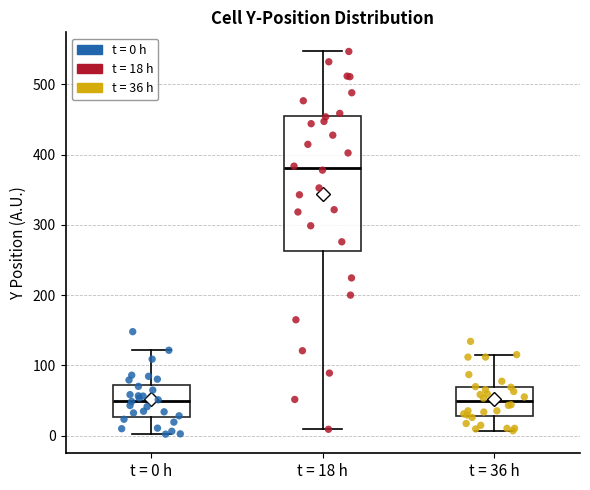

Reading left to right, transcribe this box plot: for each box, give where its median line is, the range the box spans, and where its two whiskers end, as read against the y-axis. The values are not printed on the chart, so give them approximately, as read against the axis.

t = 0 h: median 50, box 30 to 70, whiskers 0 to 120
t = 18 h: median 380, box 260 to 460, whiskers 10 to 550
t = 36 h: median 50, box 30 to 70, whiskers 10 to 120